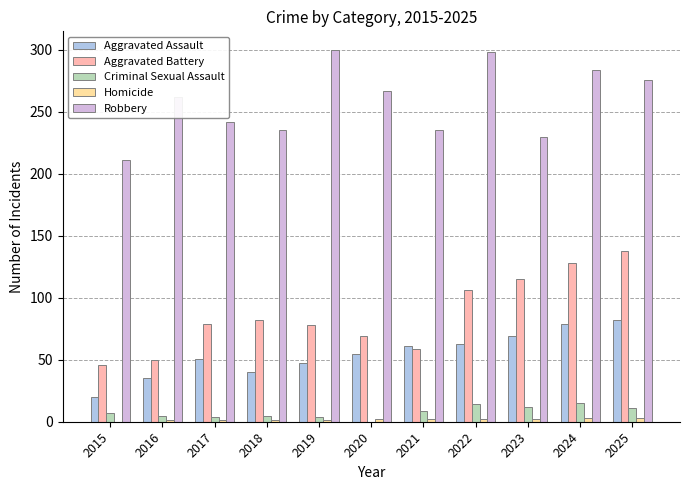

What is the sum of all Aggravated Battery values?

950